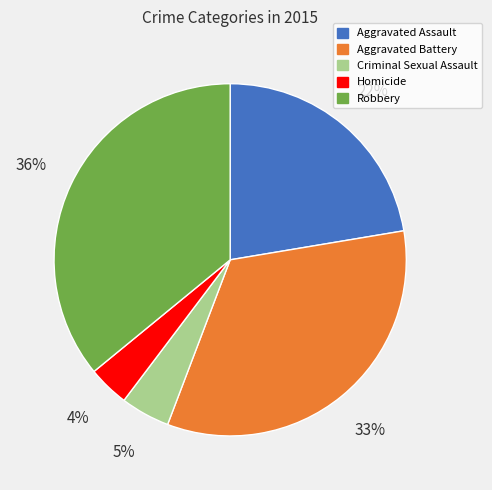

Combined, do Aggravated Assault and Robbery account for over 50%?

Yes